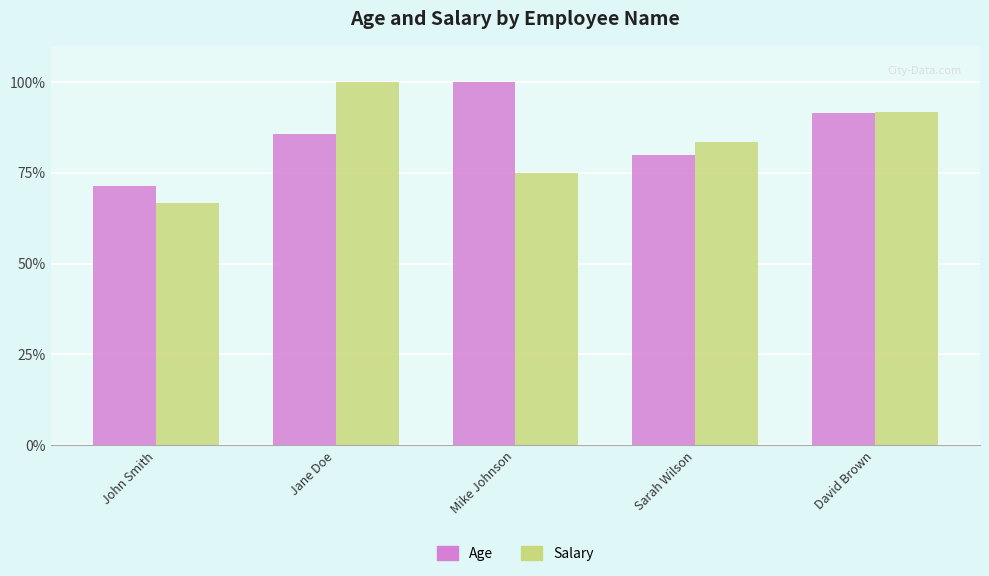

Is it true that Salary equals 91.7 at David Brown?

True